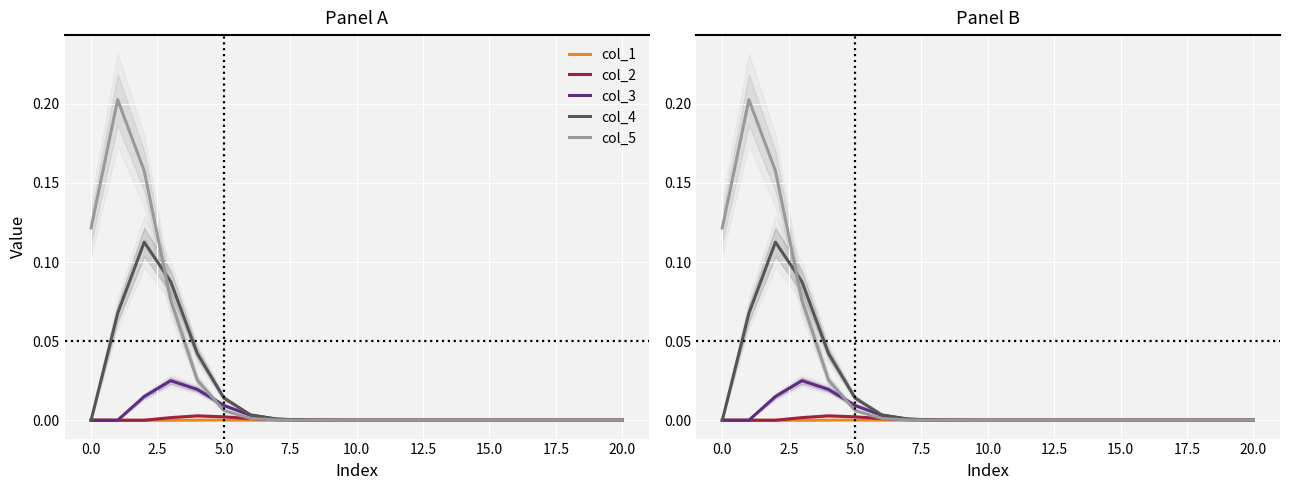

Which series changed the most between 17 and 18?

col_1